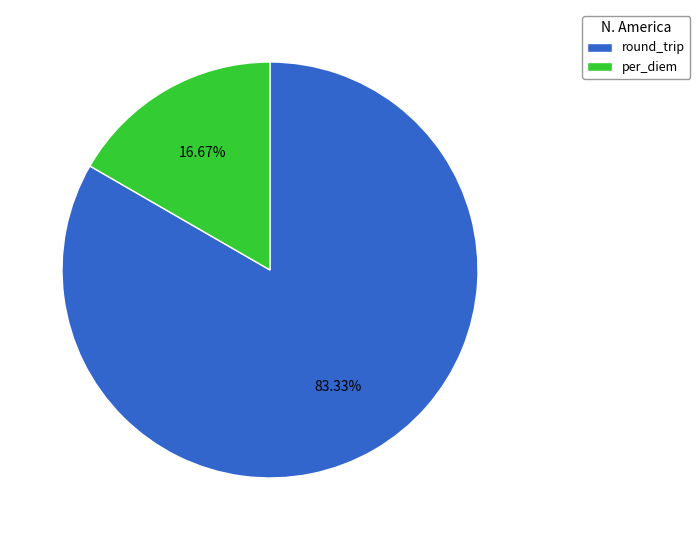

True or false: round_trip accounts for 83% of the total.

True